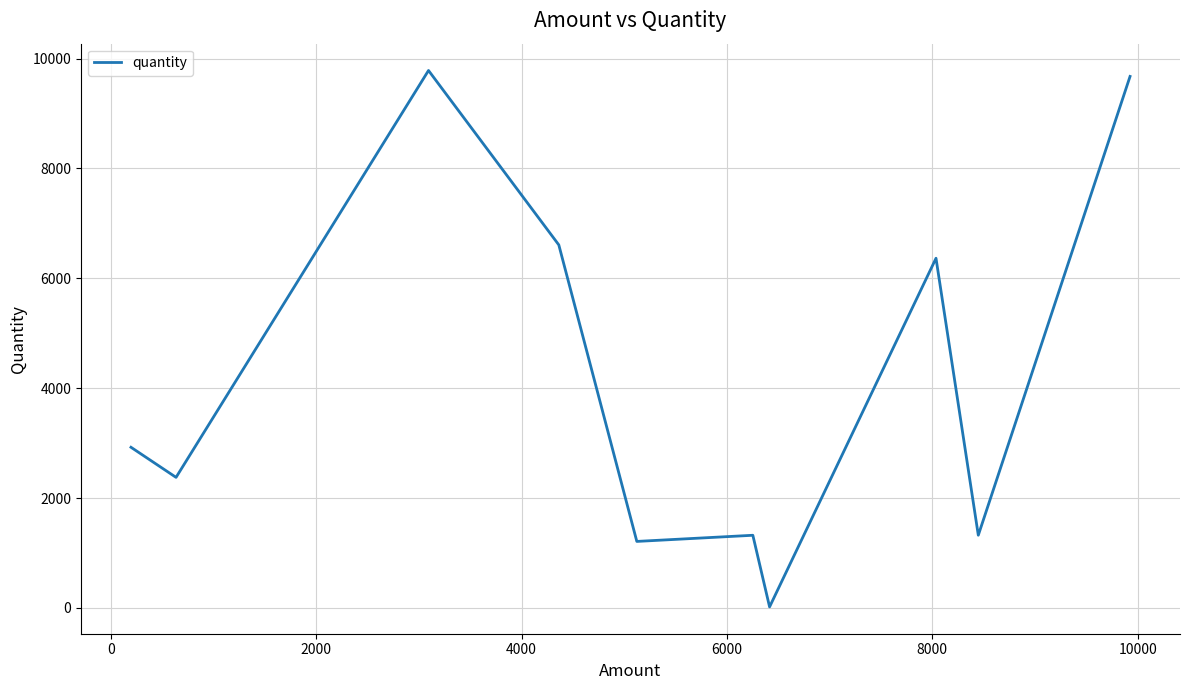

What is the greatest value displayed?

9783